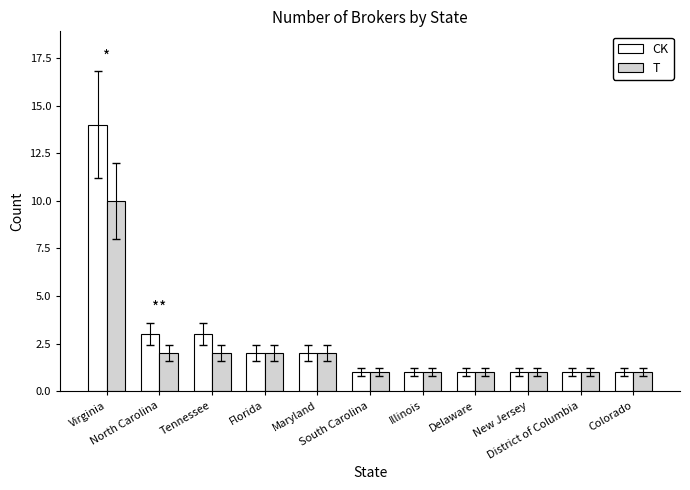

Which series changed the most between Virginia and Colorado?

CK